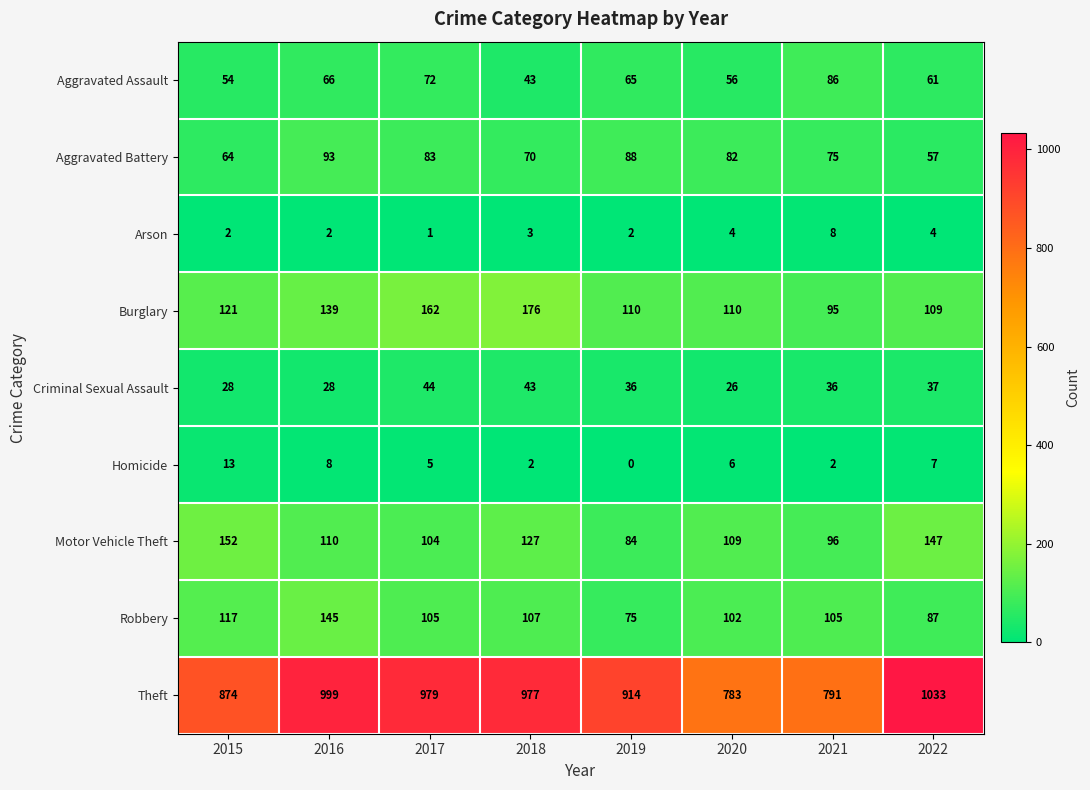

Rank the series by their maximum value, from highest to lowest.

Theft, Burglary, Motor Vehicle Theft, Robbery, Aggravated Battery, Aggravated Assault, Criminal Sexual Assault, Homicide, Arson